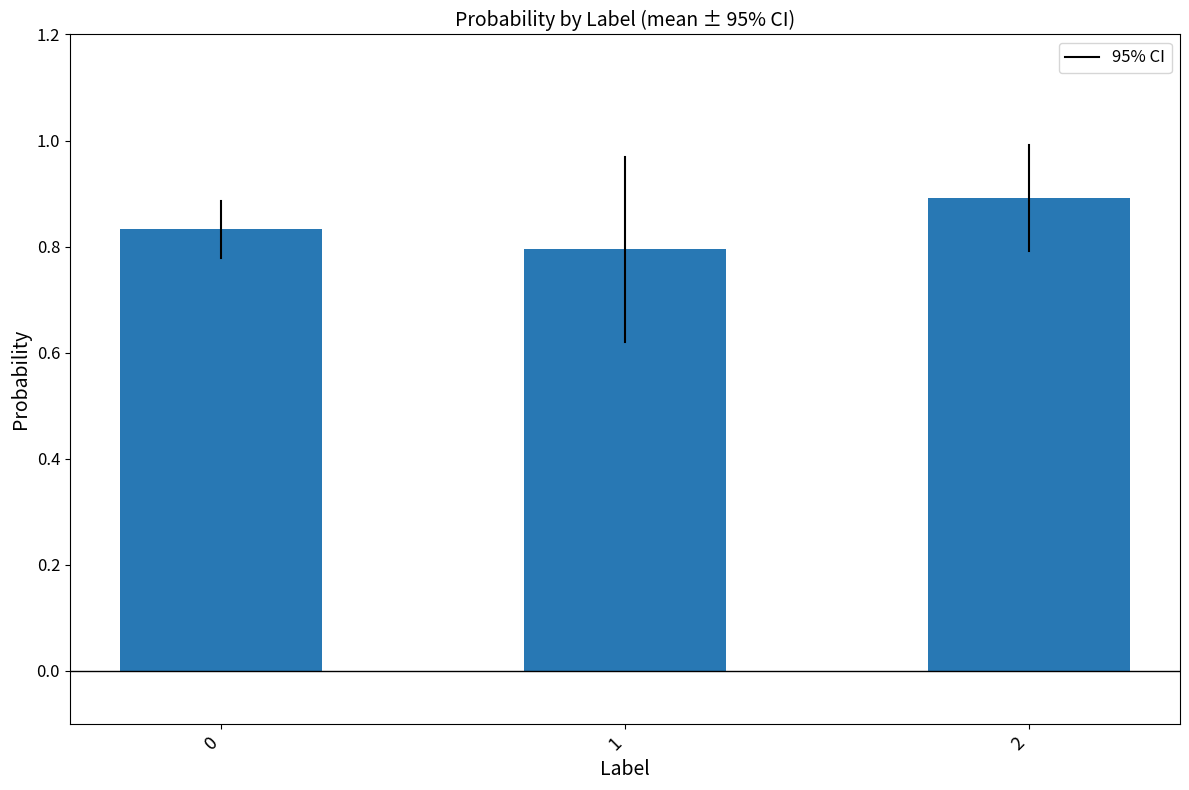

What is the maximum value shown in the chart?

0.9